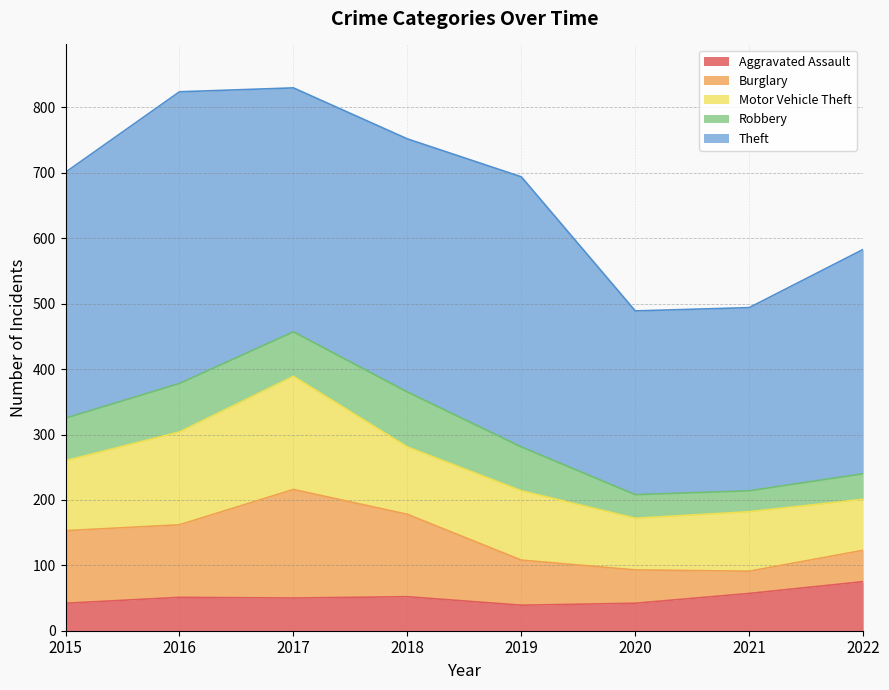

How many intersections are there between Burglary and Motor Vehicle Theft?

3